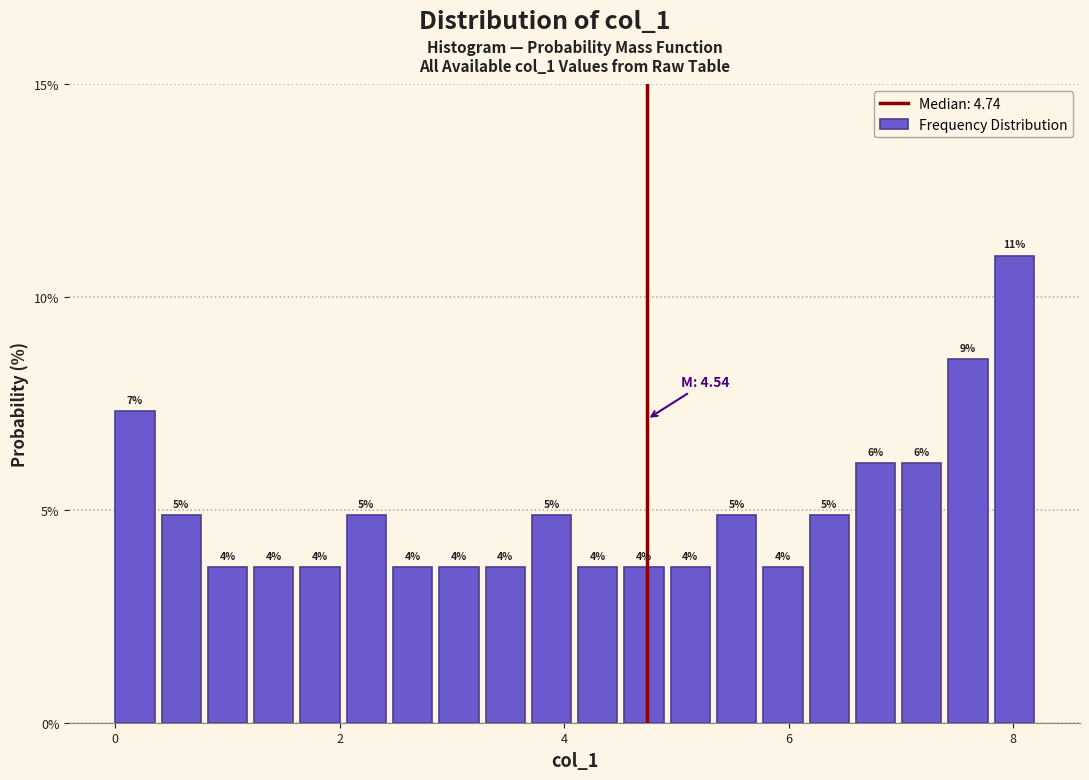

Read against the x-axis, roughly where is the centre of the tallest bar?

8.0